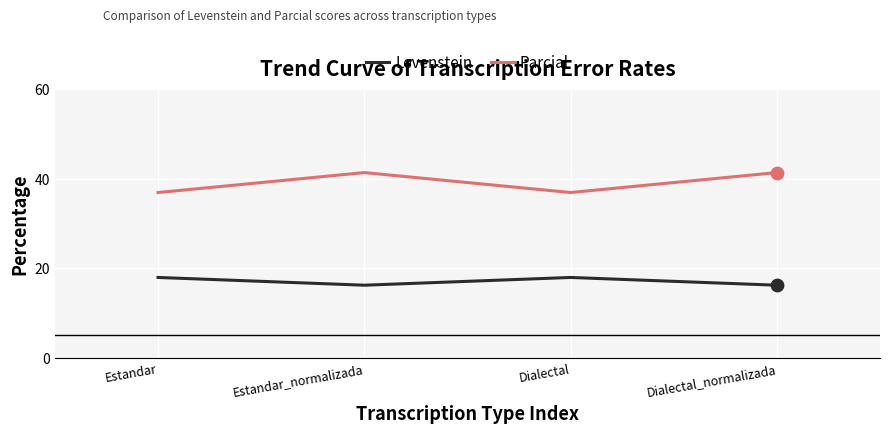

List the series in order of their peak value, lowest first.

Levenstein, Parcial